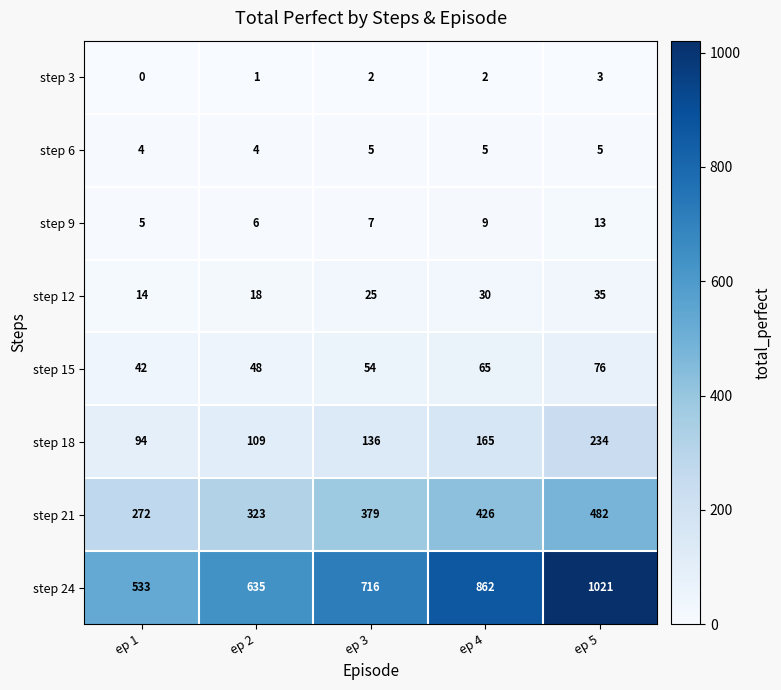

At which category is the sum across all series the highest?

ep 5